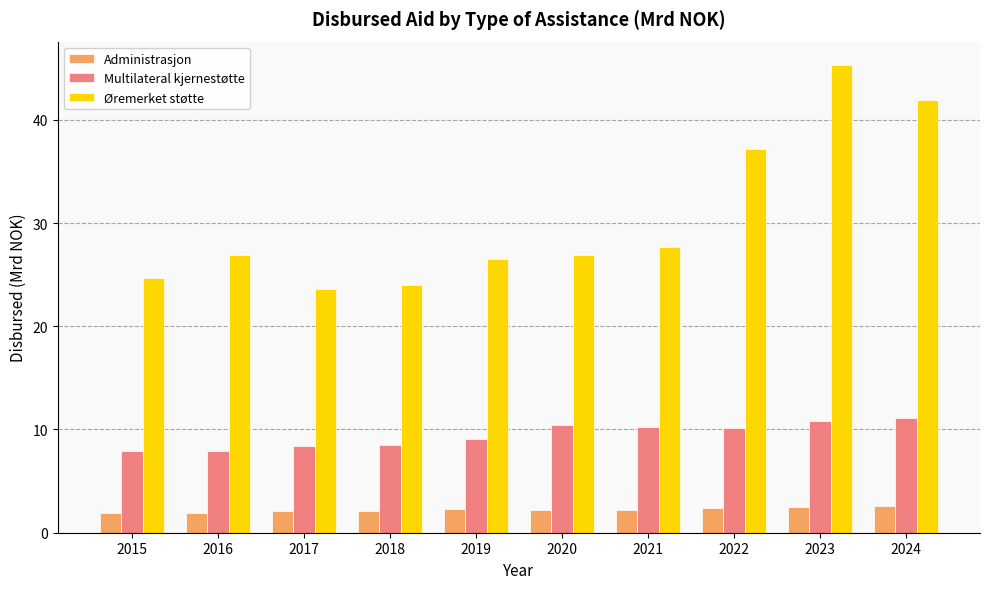

Are the bars horizontal?

No